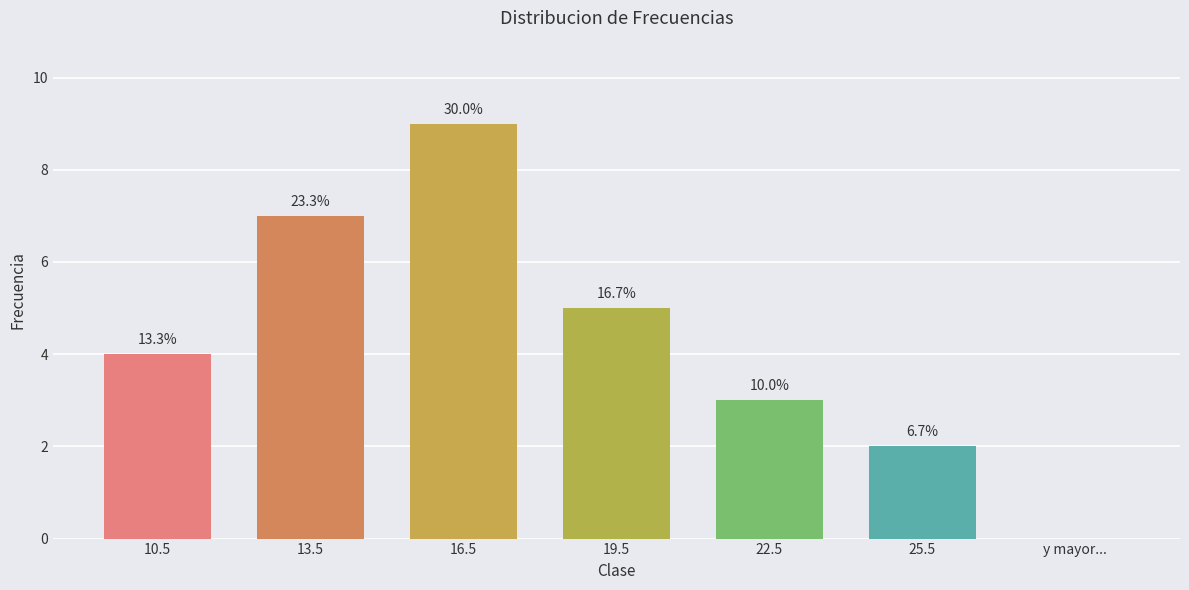

How many values are above zero?

6